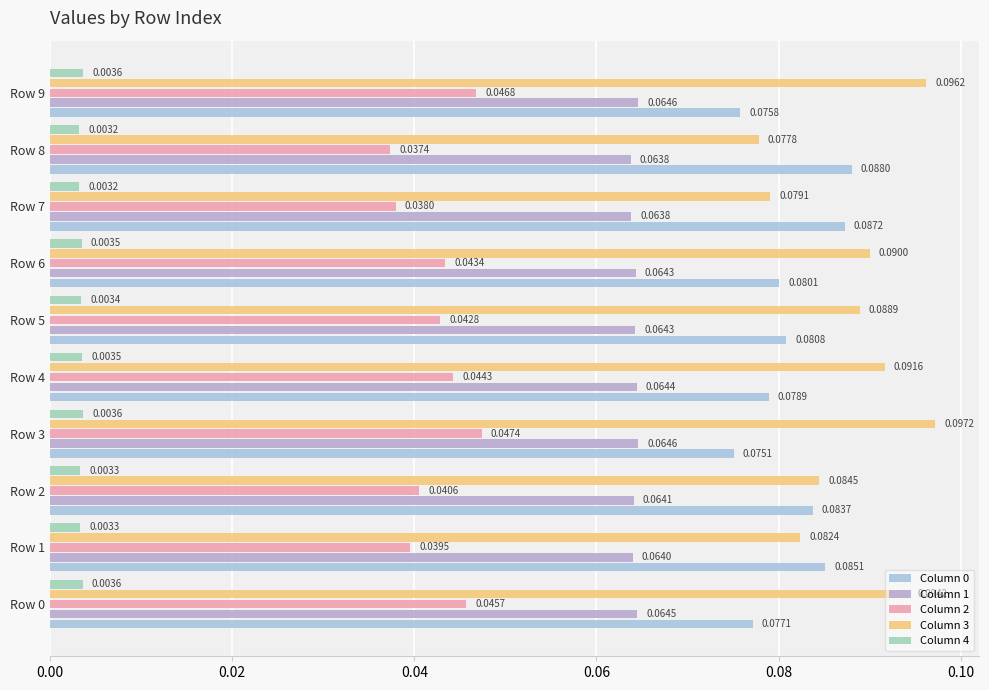

At which label does Column 1 reach its minimum?

Row 8